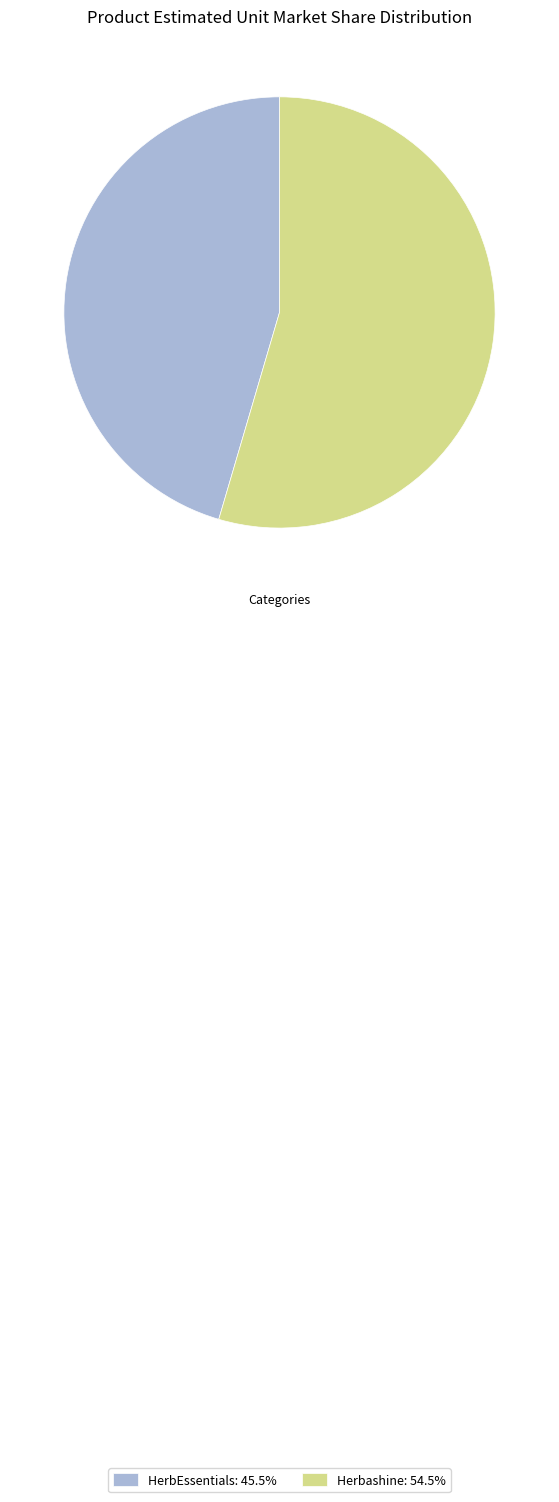

Is it true that HerbEssentials is 45% of the pie?

True